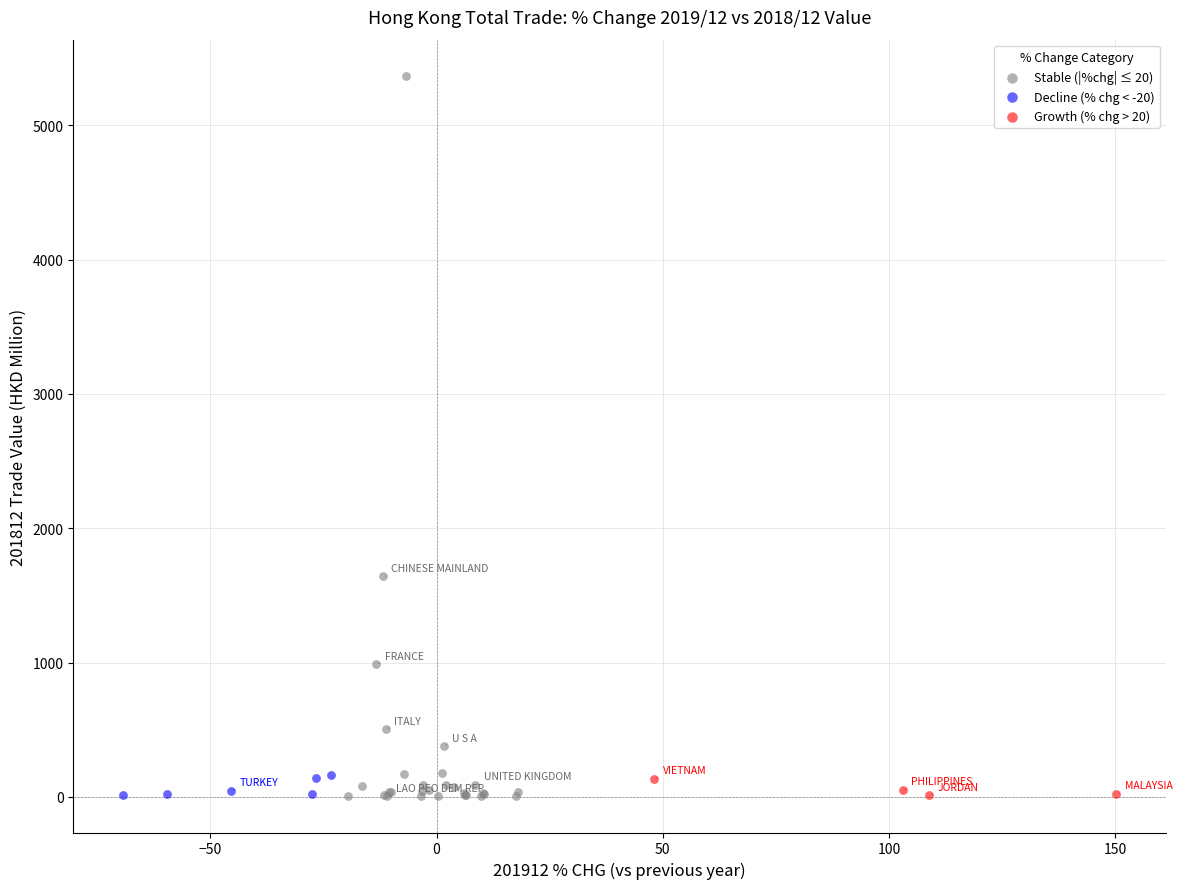

Which series reaches the maximum Y coordinate?

Stable (|%chg| ≤ 20)